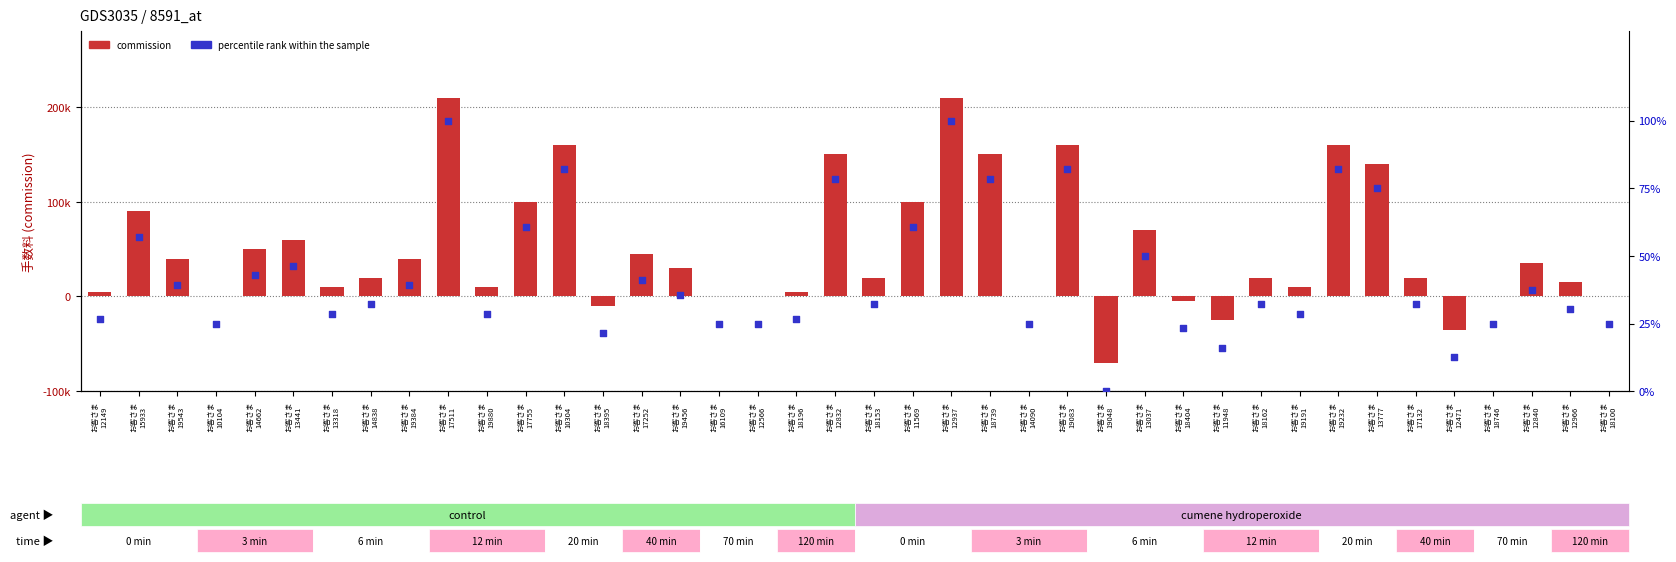

Which series contains the lowest Y value?

commission